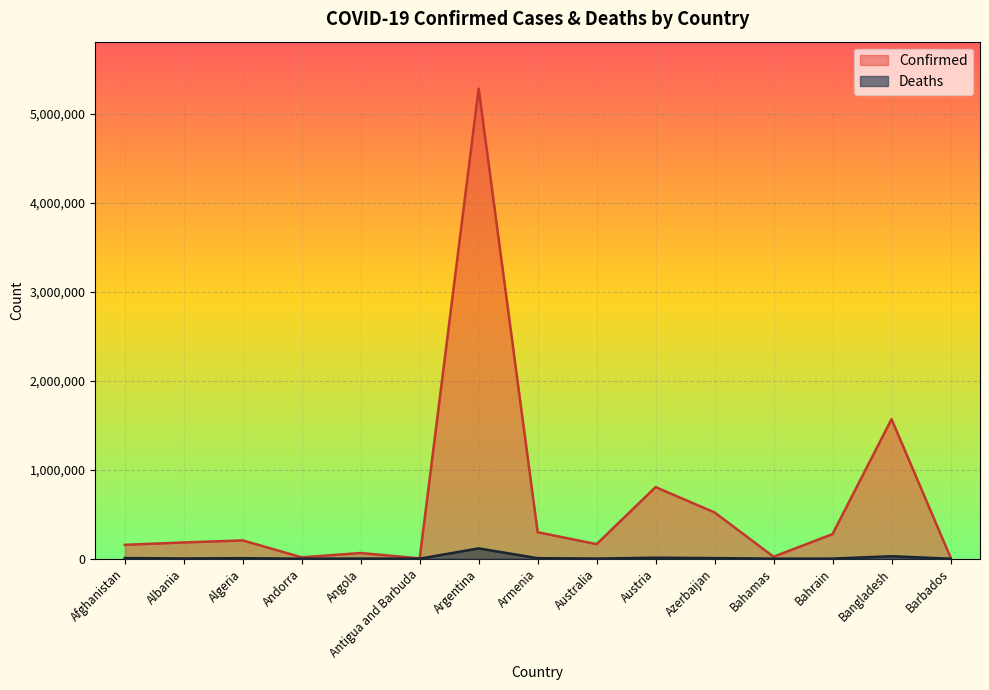

Where is Confirmed nearest to the value 2643515?

Bangladesh